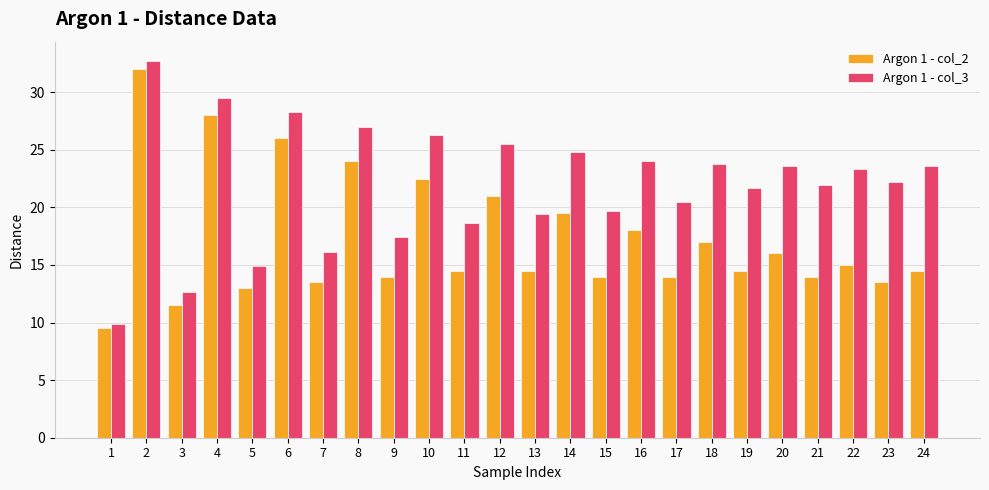

True or false: Argon 1 - col_3 has a value of 19.7 at 15.

True